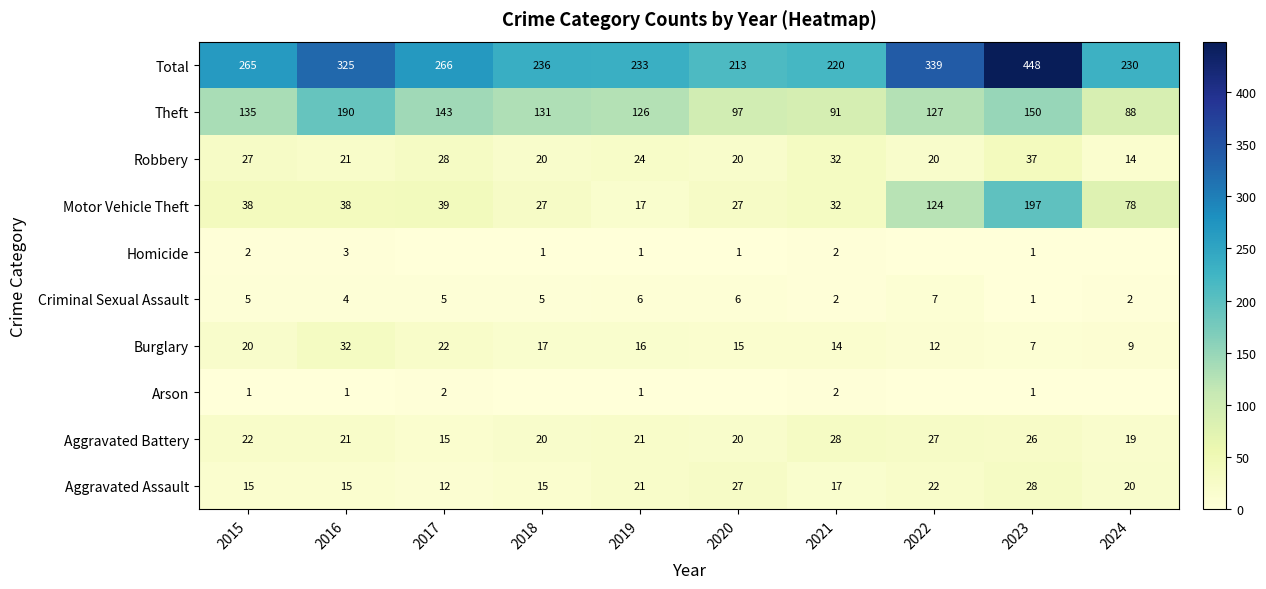

At which label does Total reach its minimum?

2020